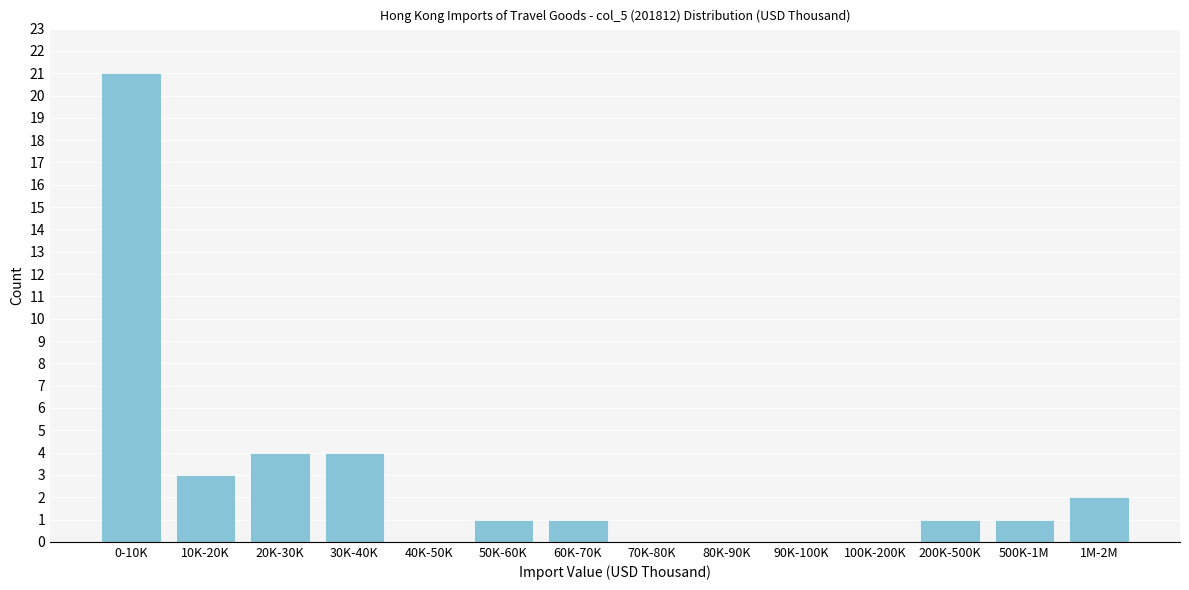

Reading left to right, list all the values displayed in this chart.

0-10K=21	10K-20K=3	20K-30K=4	30K-40K=4	40K-50K=0	50K-60K=1	60K-70K=1	70K-80K=0	80K-90K=0	90K-100K=0	100K-200K=0	200K-500K=1	500K-1M=1	1M-2M=2